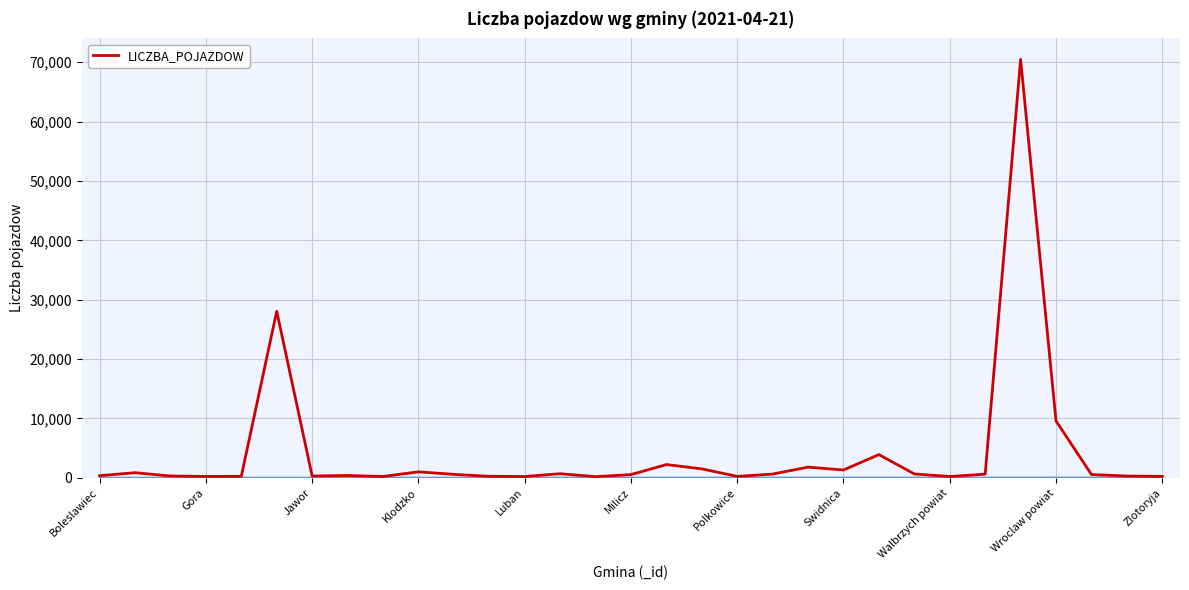

What is the sum of all values?

128545